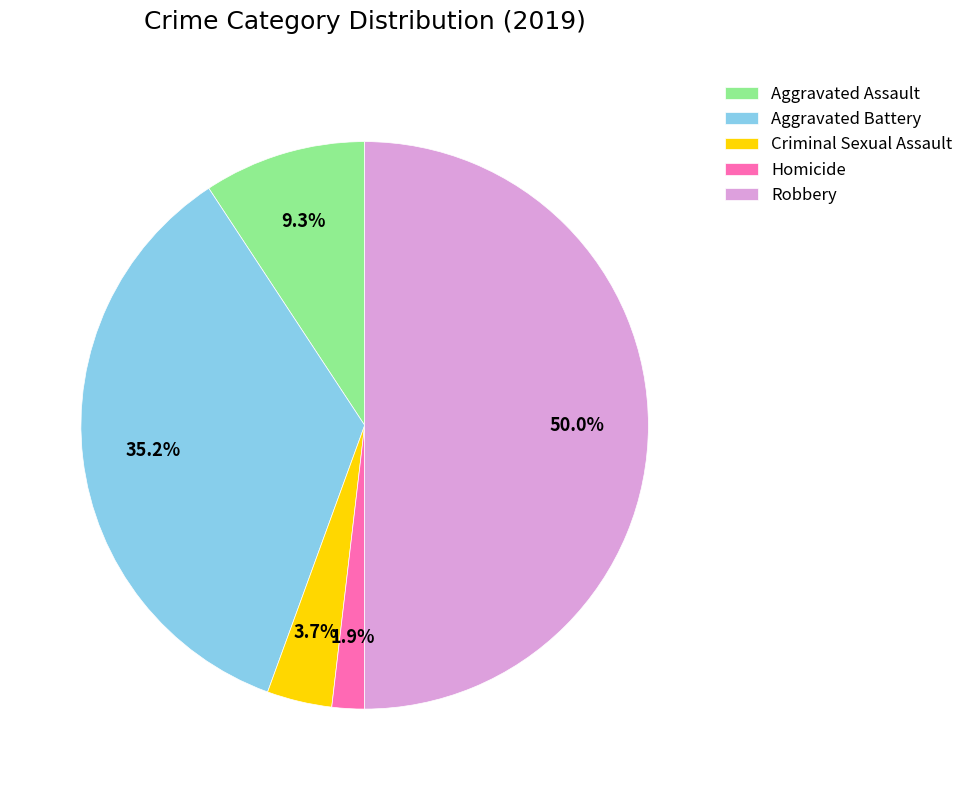

Does Homicide account for over 50% of the chart?

No